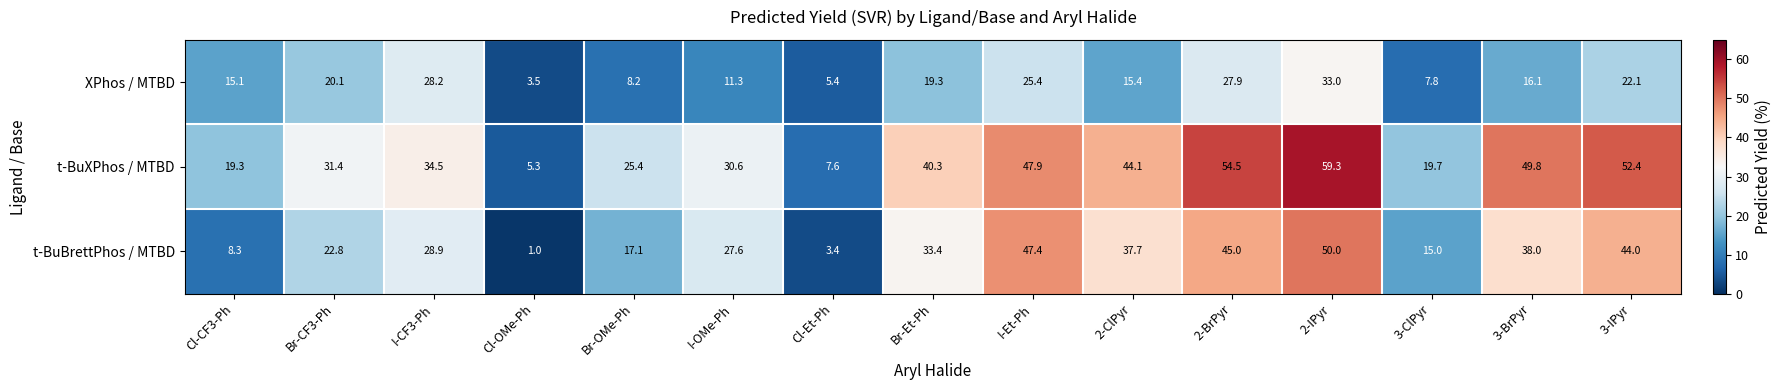

What is the difference between the second highest and second lowest values in the XPhos / MTBD series?

22.8